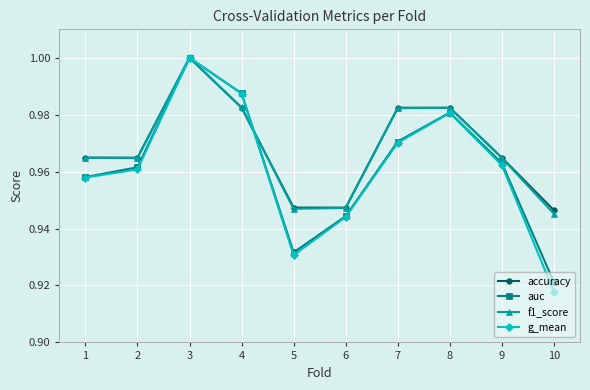

The auc series shows 1.0 at 3. True or false?

True